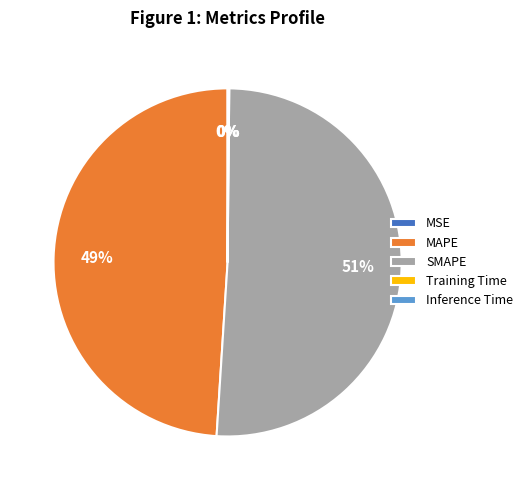

Is it true that SMAPE is 51% of the pie?

True